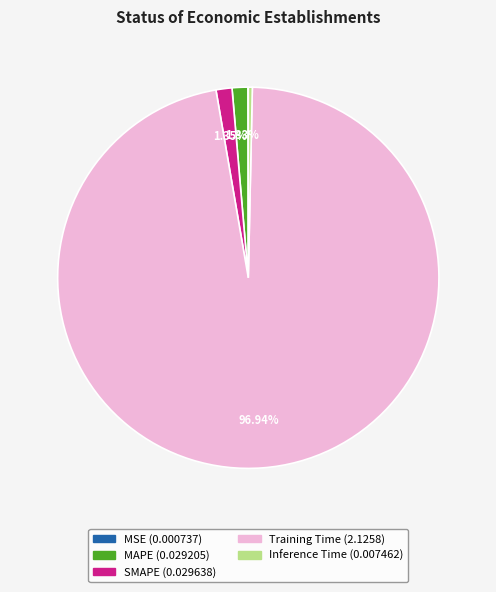

Which slice is the largest?

Training Time